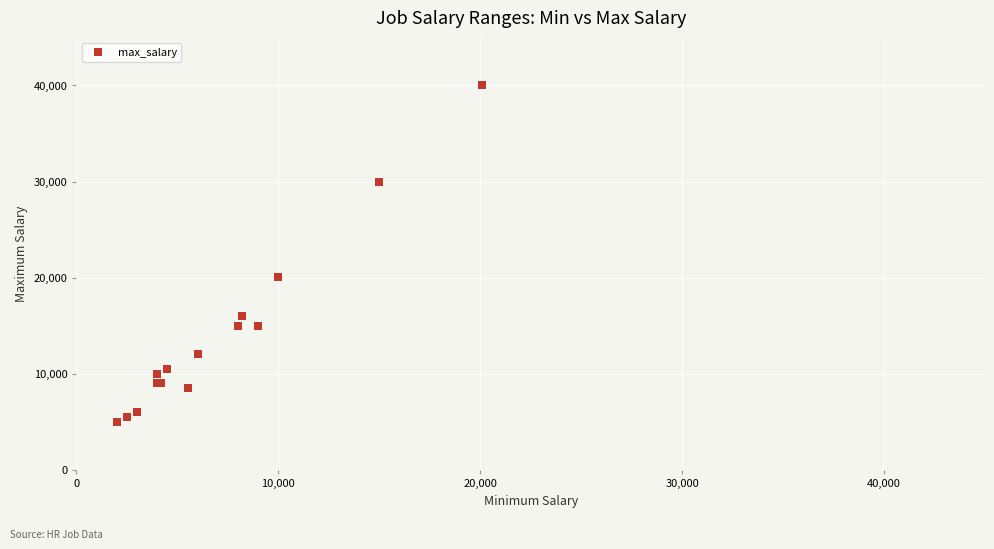

What Y value in the scatter plot is closest to 22500?

20080